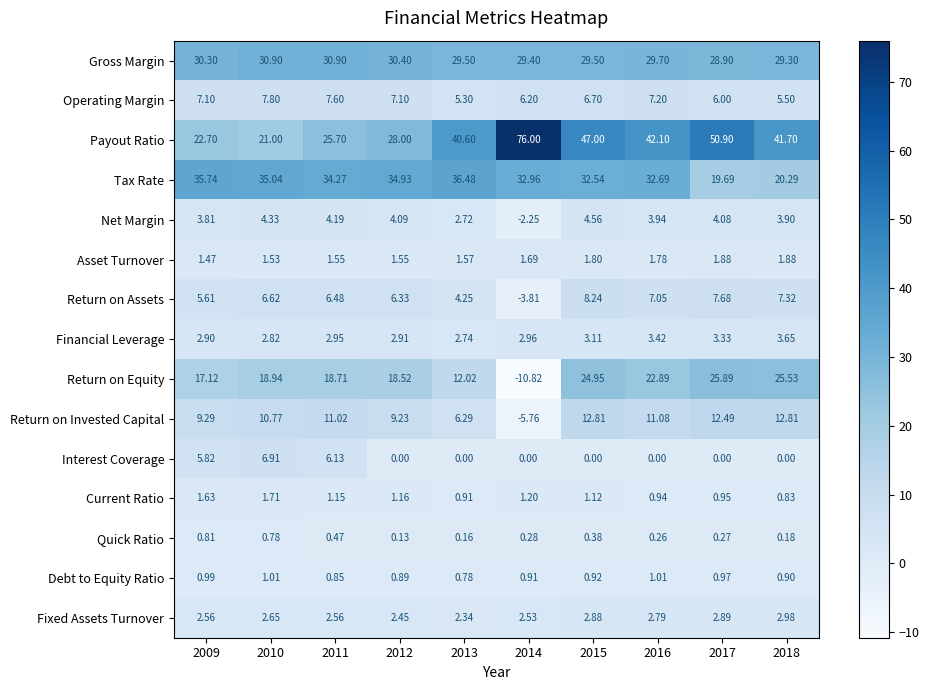

Which series has the widest spread of values?

Payout Ratio